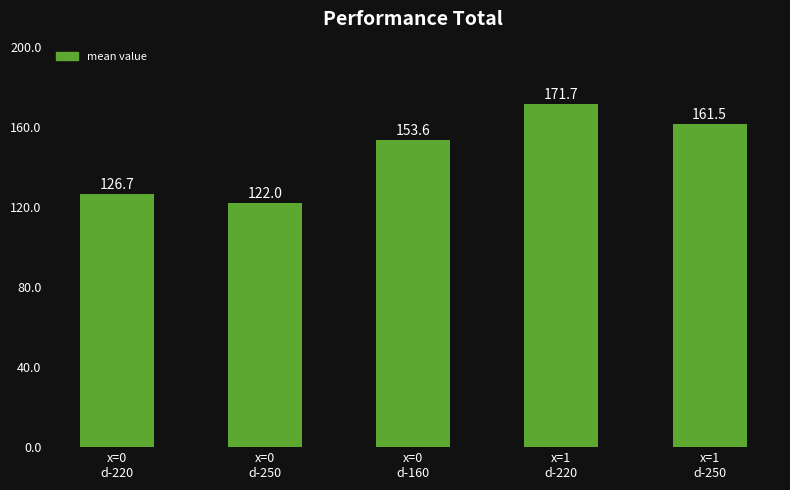

What is the label of the 5th bar from the left?

x=1
d-250